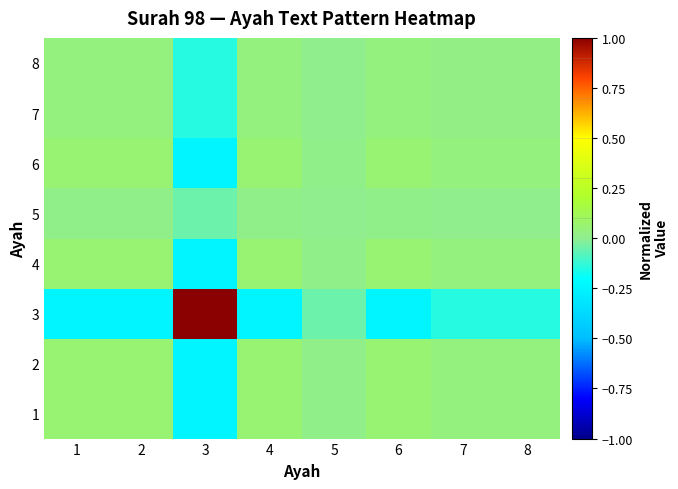

Reading left to right, list all the values displayed in this chart.

1: 1=0.1	2=0.1	3=-0.2	4=0.1	5=0.0	6=0.1	7=0.0	8=0.0
2: 1=0.1	2=0.1	3=-0.2	4=0.1	5=0.0	6=0.1	7=0.0	8=0.0
3: 1=-0.2	2=-0.2	3=1.0	4=-0.2	5=-0.0	6=-0.2	7=-0.1	8=-0.1
4: 1=0.1	2=0.1	3=-0.2	4=0.1	5=0.0	6=0.1	7=0.0	8=0.0
5: 1=0.0	2=0.0	3=-0.0	4=0.0	5=0.0	6=0.0	7=0.0	8=0.0
6: 1=0.1	2=0.1	3=-0.2	4=0.1	5=0.0	6=0.1	7=0.0	8=0.0
7: 1=0.0	2=0.0	3=-0.1	4=0.0	5=0.0	6=0.0	7=0.0	8=0.0
8: 1=0.0	2=0.0	3=-0.1	4=0.0	5=0.0	6=0.0	7=0.0	8=0.0